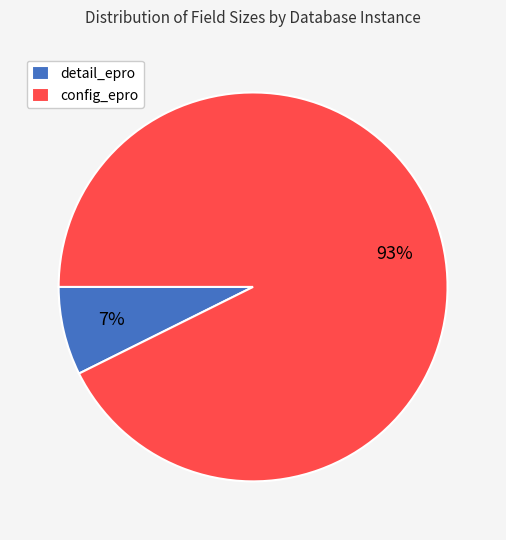

The config_epro slice represents 93% of the pie. True or false?

True